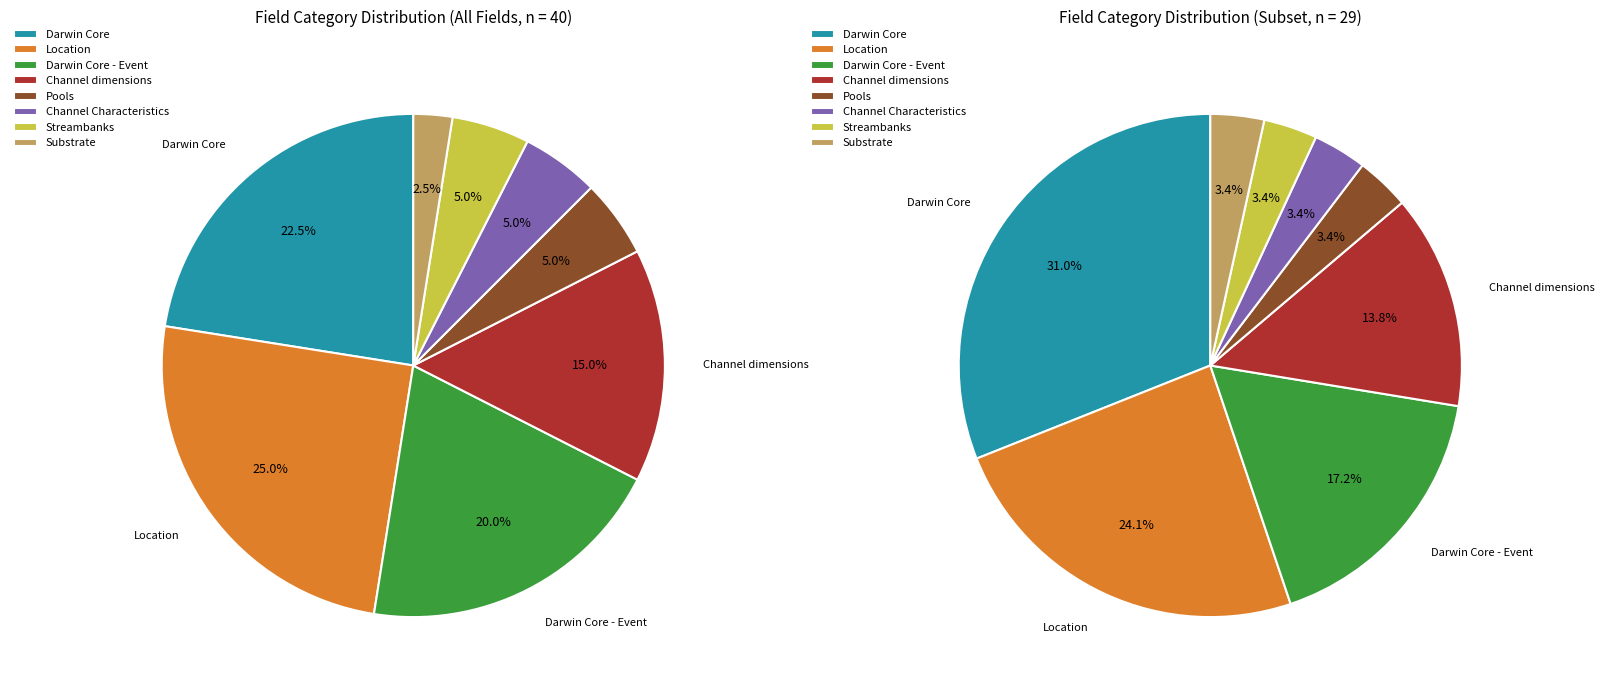

How many slices are in this pie chart?

8